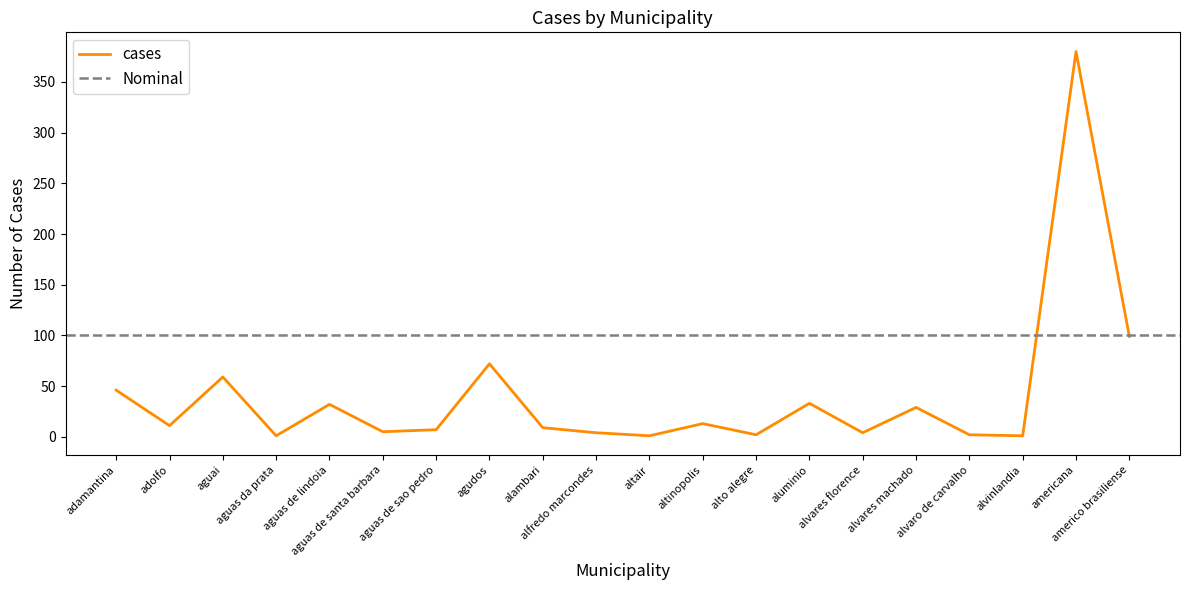

What is the value of the 3rd point from the left?

59